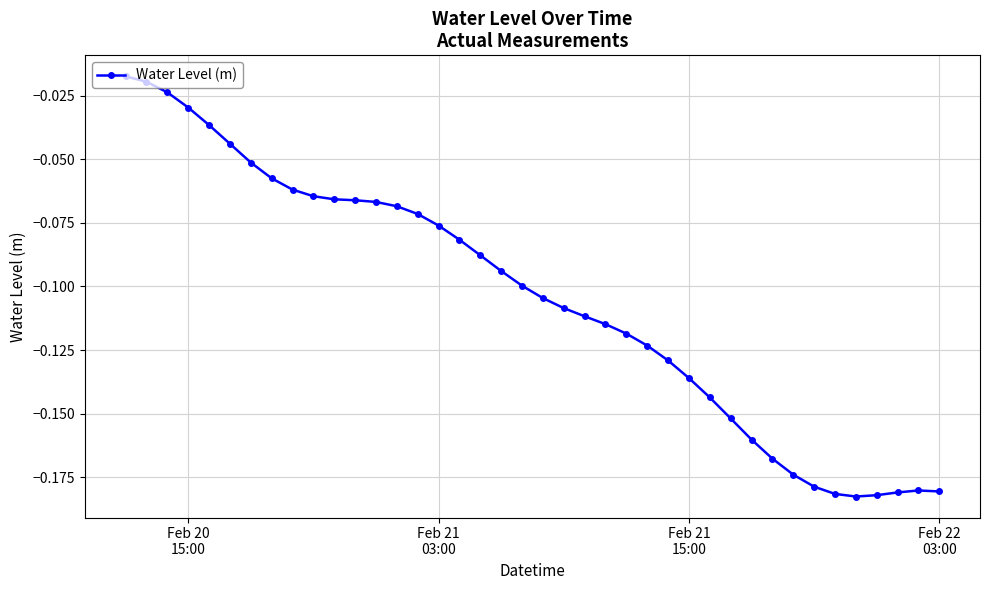

What is the sum of all values?

-4.2